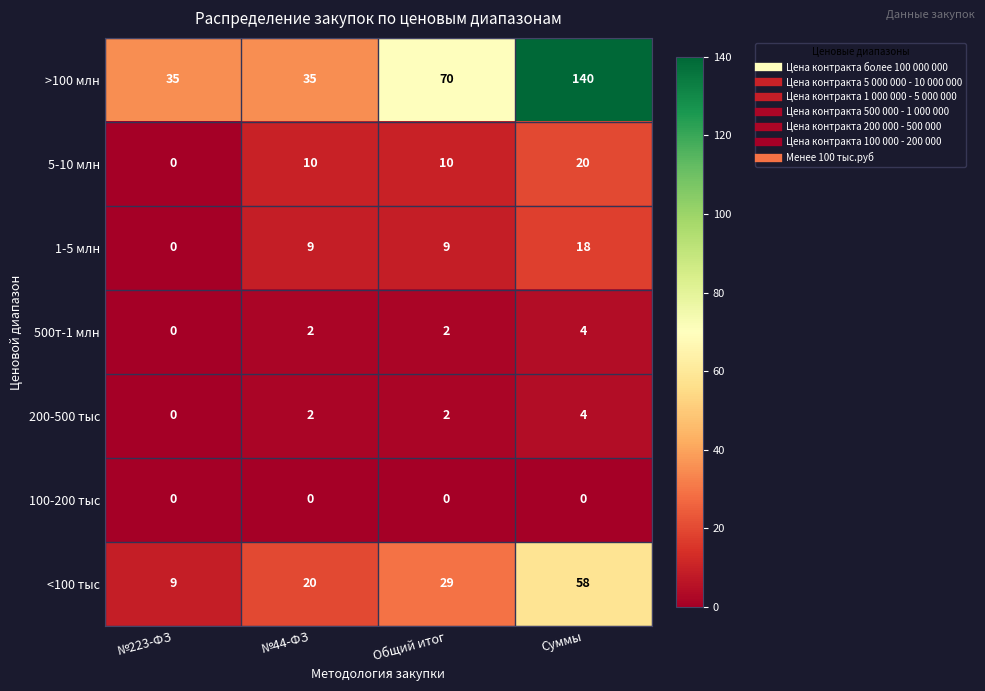

What is the spread (max minus min) of values at Суммы?

140